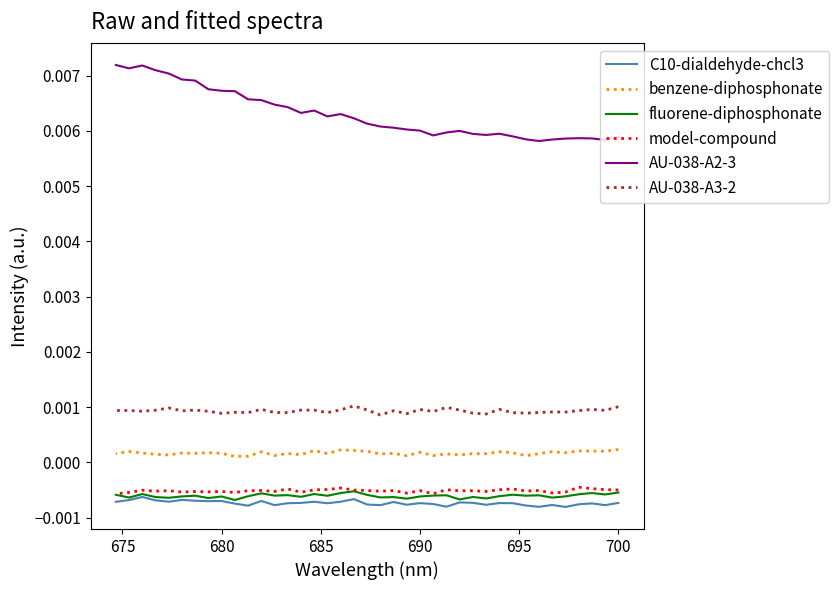

Rank the series by their maximum value, from lowest to highest.

C10-dialdehyde-chcl3, fluorene-diphosphonate, model-compound, benzene-diphosphonate, AU-038-A3-2, AU-038-A2-3